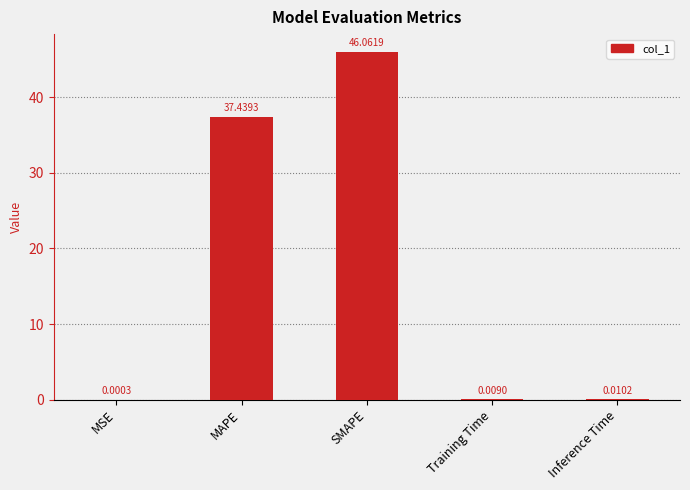

Count the number of data series in this chart.

1